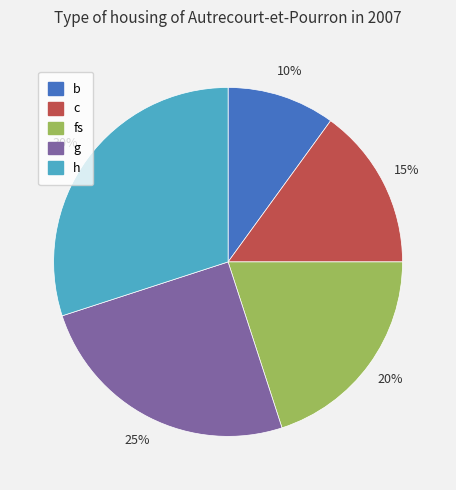

The h slice represents 30% of the pie. True or false?

True